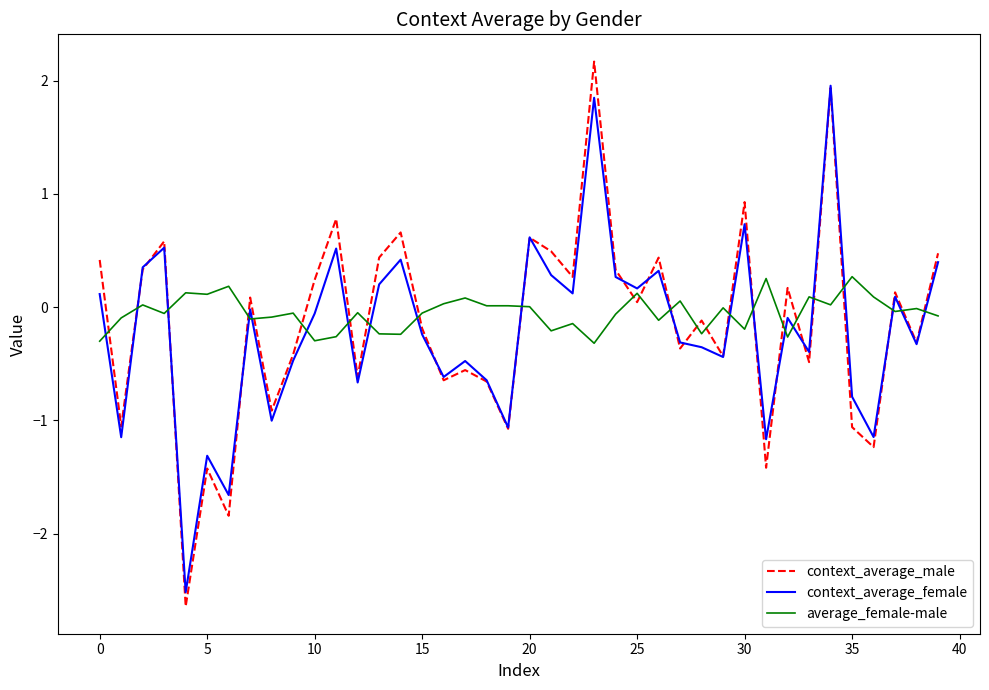

List the series in order of their peak value, highest first.

context_average_male, context_average_female, average_female-male